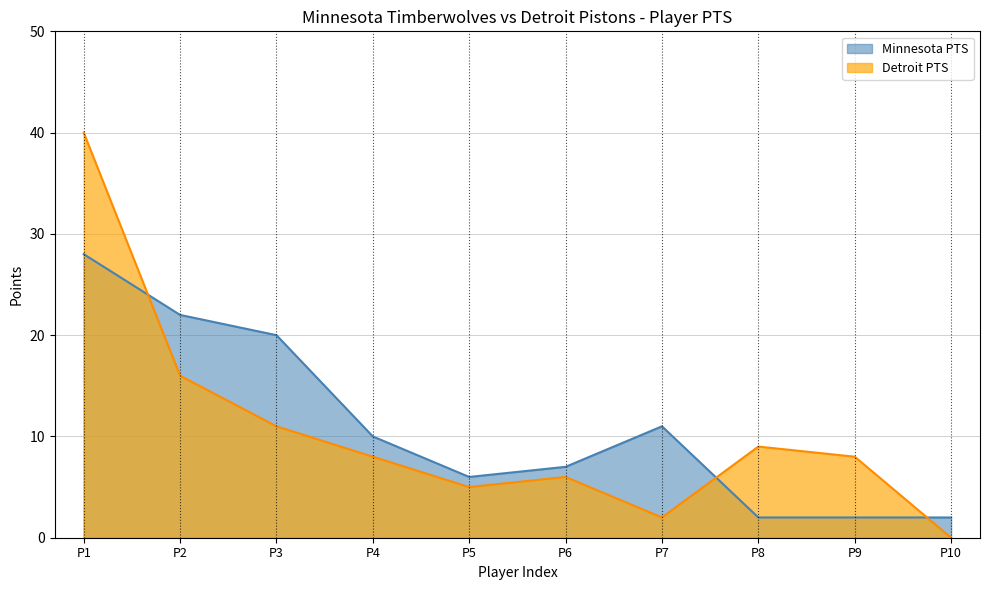

At P7, list the series in order from smallest to largest.

Detroit PTS, Minnesota PTS